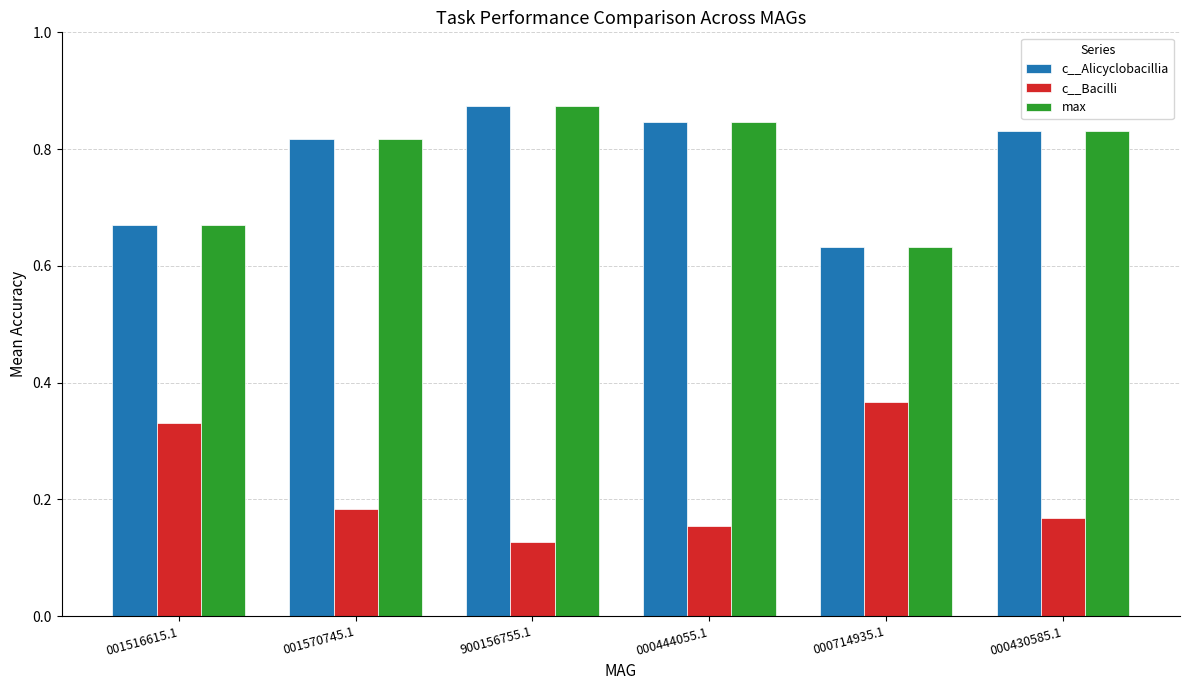

Is the value of c__Alicyclobacillia at 000714935.1 greater than the value of max at 000444055.1?

No